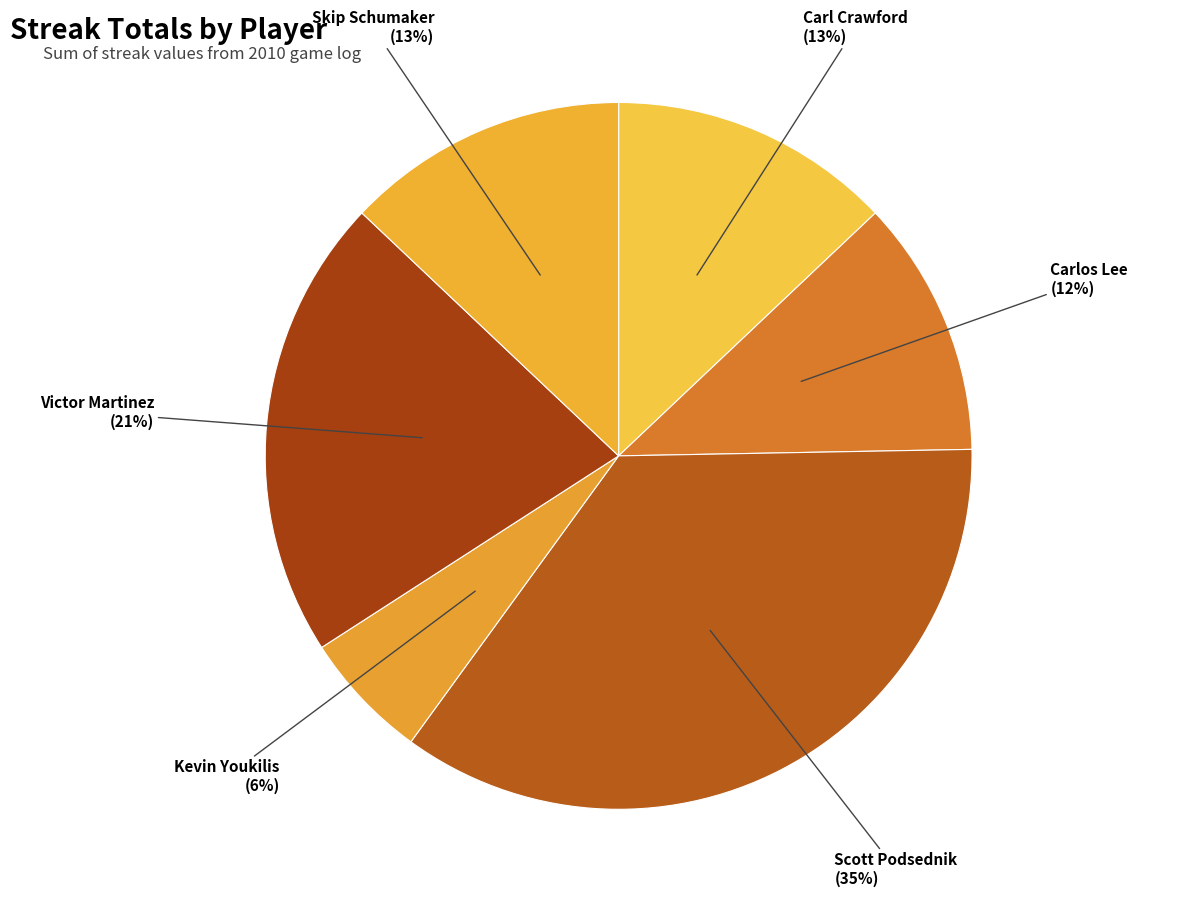

Combined, do Skip Schumaker and Carl Crawford account for over 50%?

No